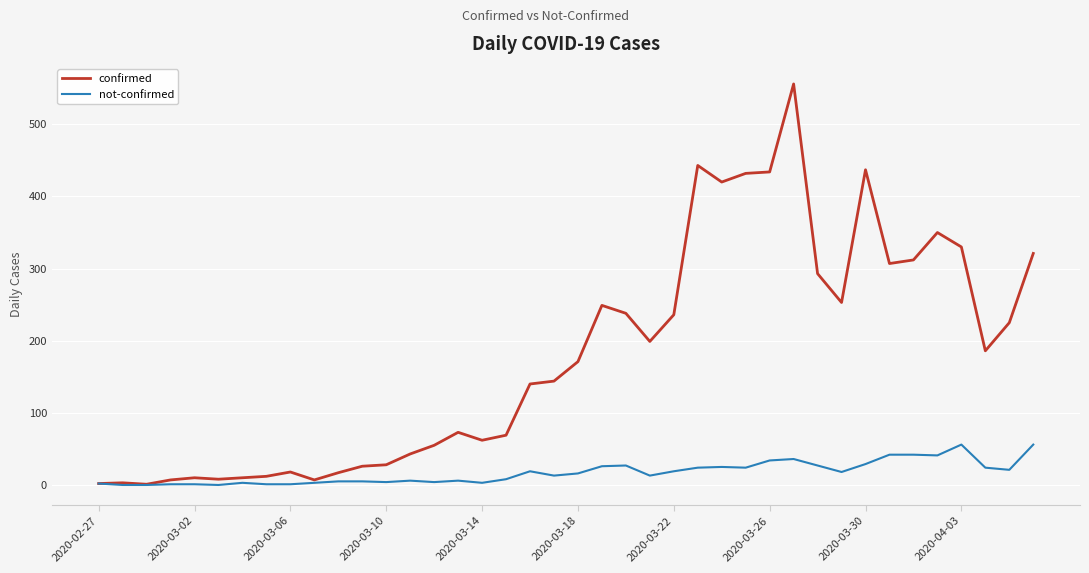

List the series in order of their peak value, highest first.

confirmed, not-confirmed